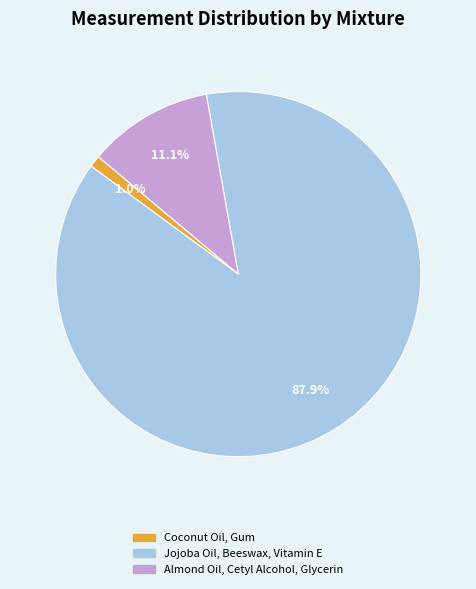

Does Jojoba Oil, Beeswax, Vitamin E account for over 50% of the chart?

Yes